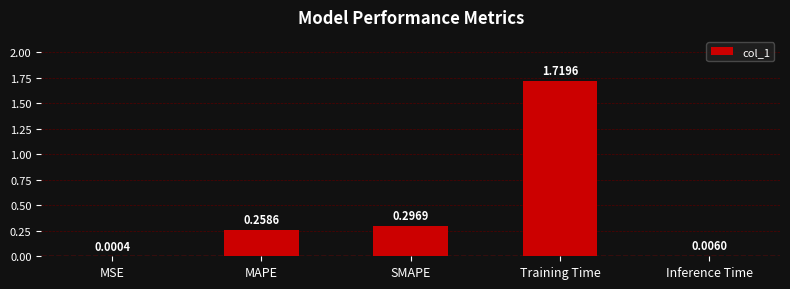

Where is the data nearest to the value 0?

MSE